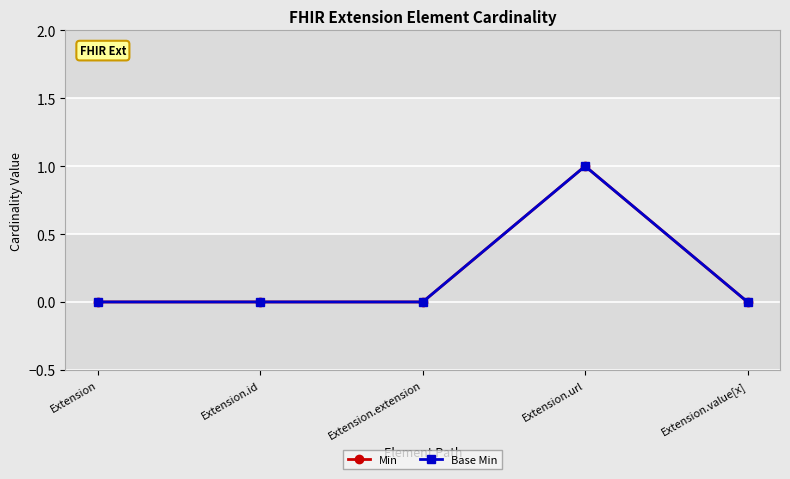

At Extension, list the series in order from smallest to largest.

Min, Base Min